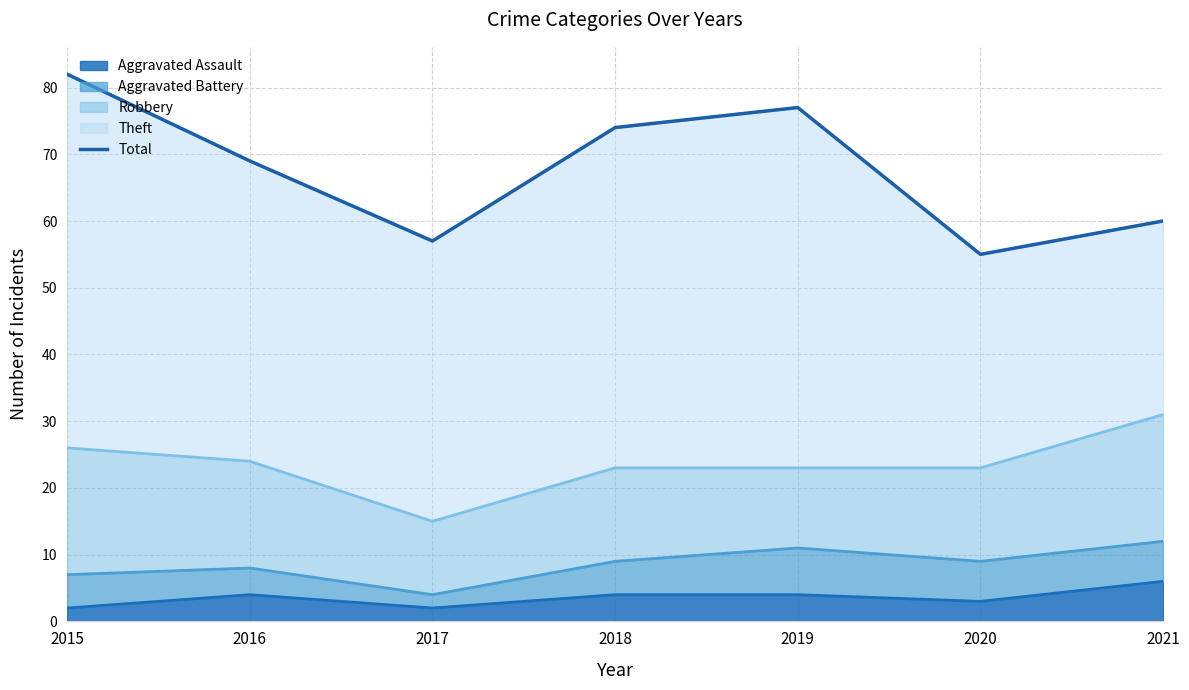

What is the difference between the maximum and minimum values?

27